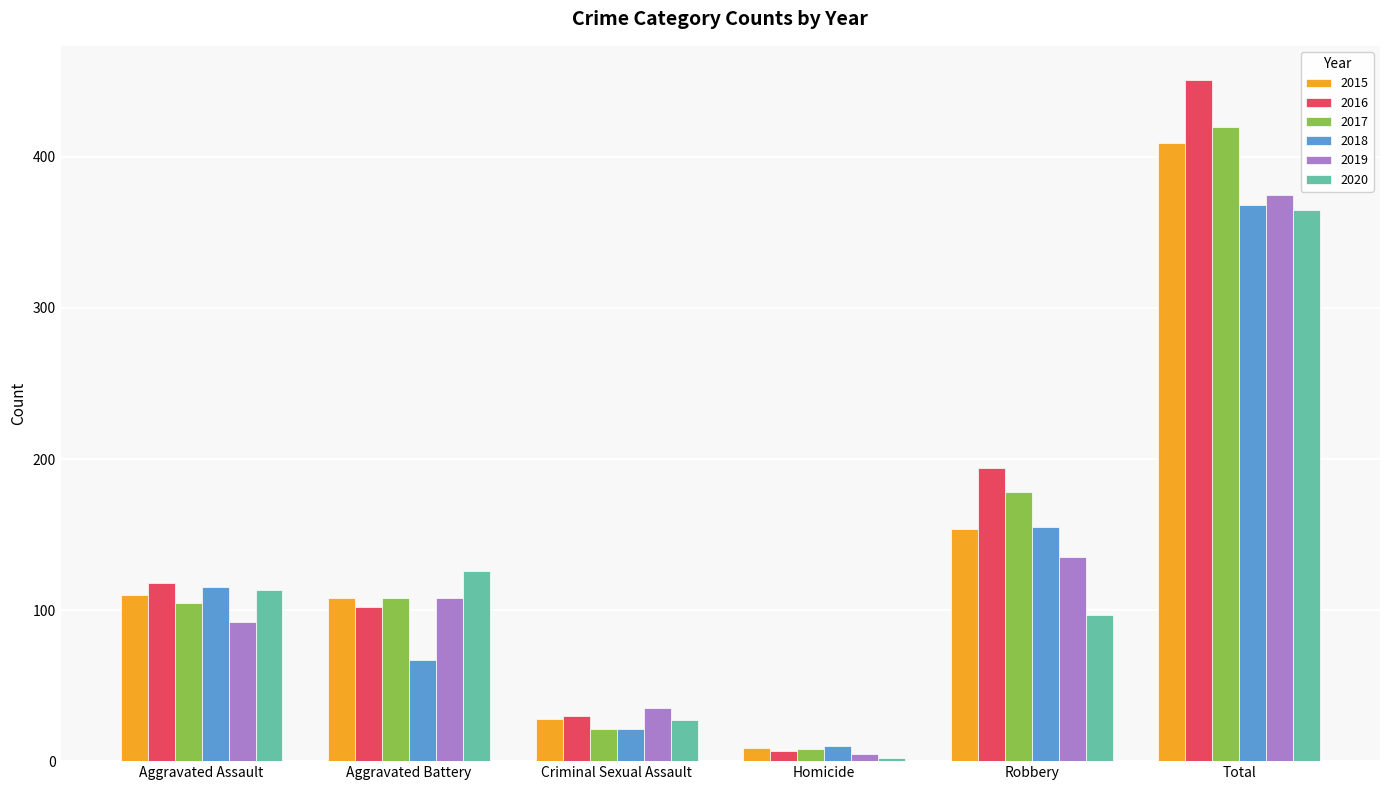

How many values in the 2018 series are below 115?

3